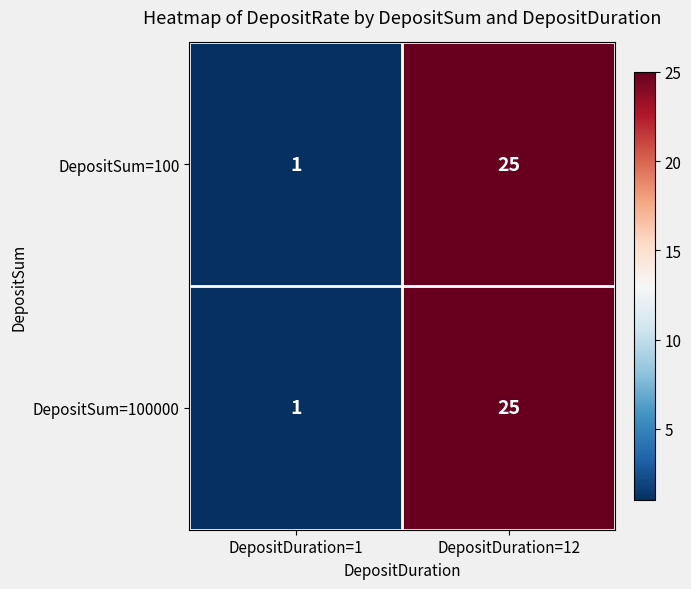

Rank the categories by DepositSum=100 value from lowest to highest.

DepositDuration=1, DepositDuration=12